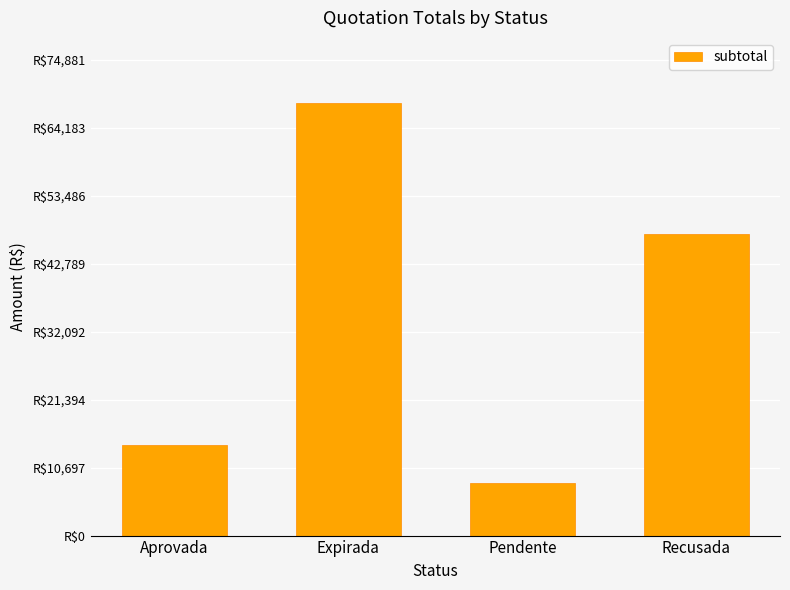

Which has a higher value, Expirada or Recusada?

Expirada